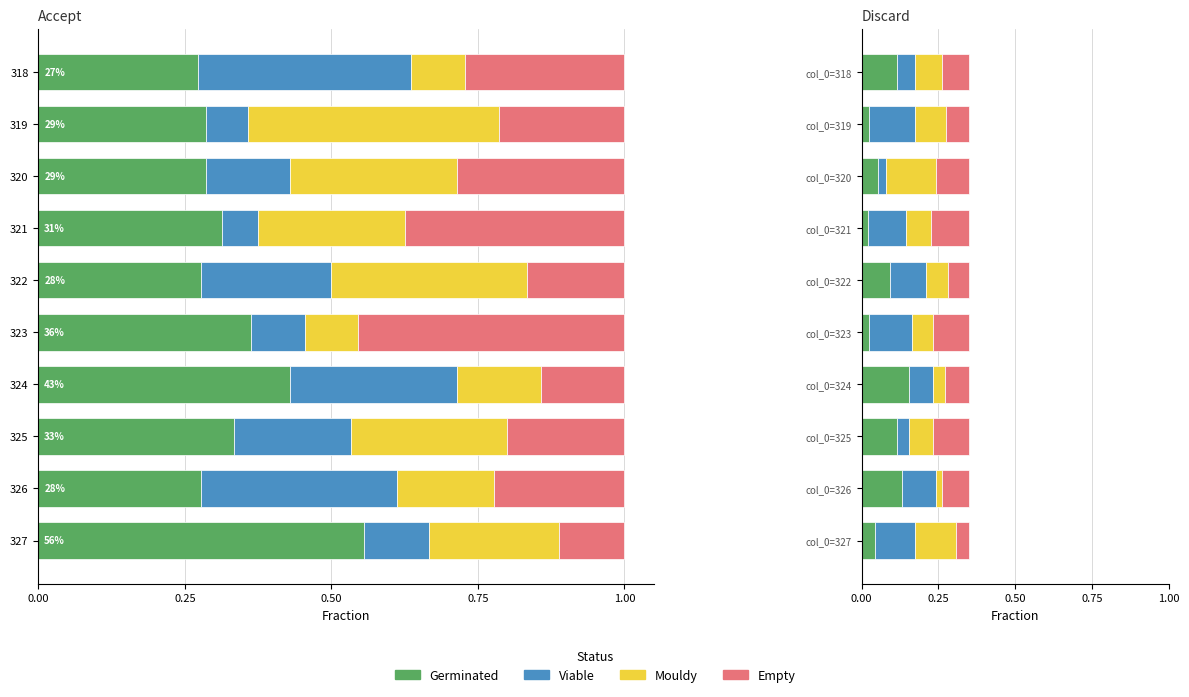

How many bars are there in each group?

4